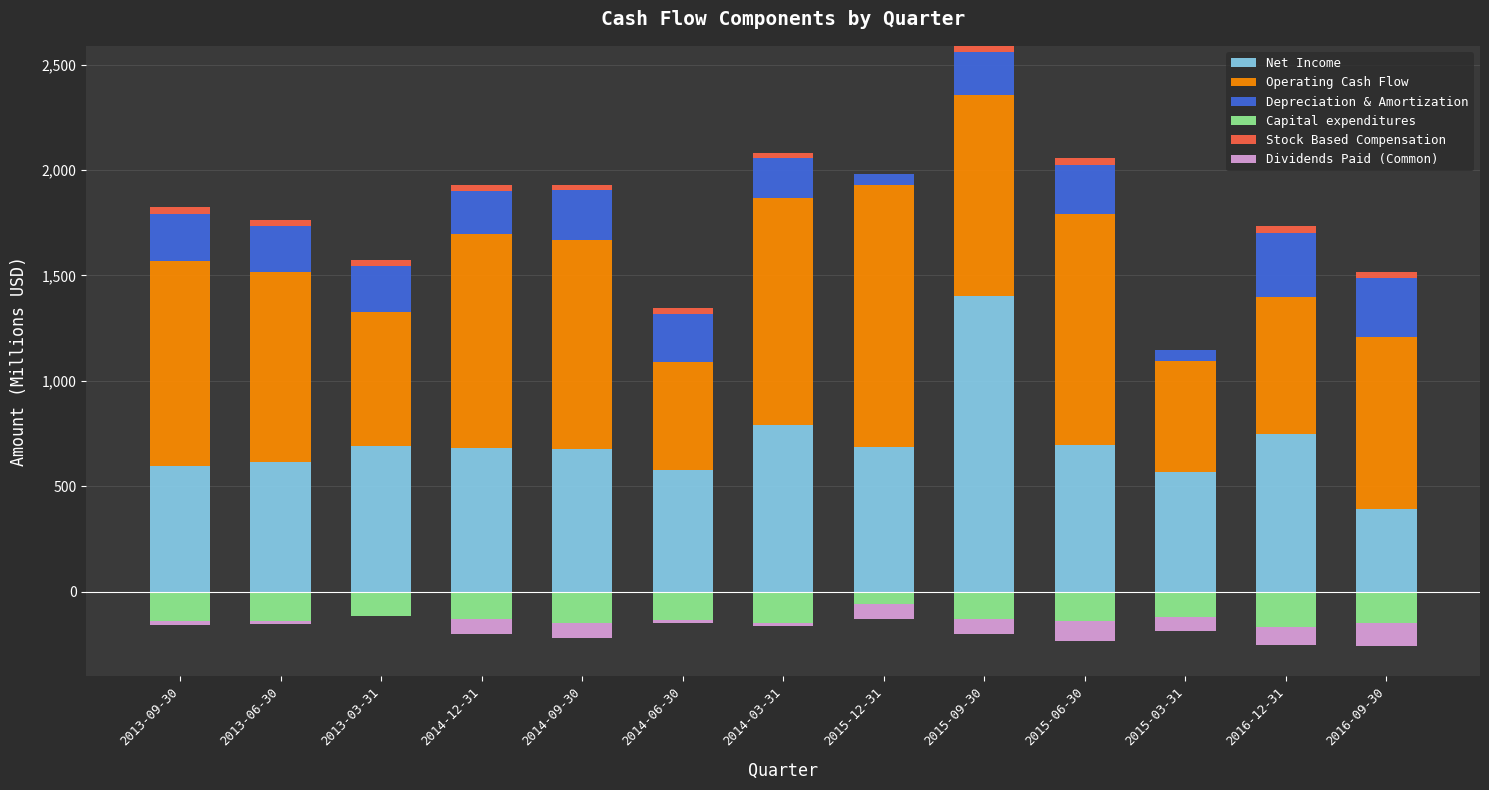

Which category has the highest value in the Net Income series?

2015-09-30